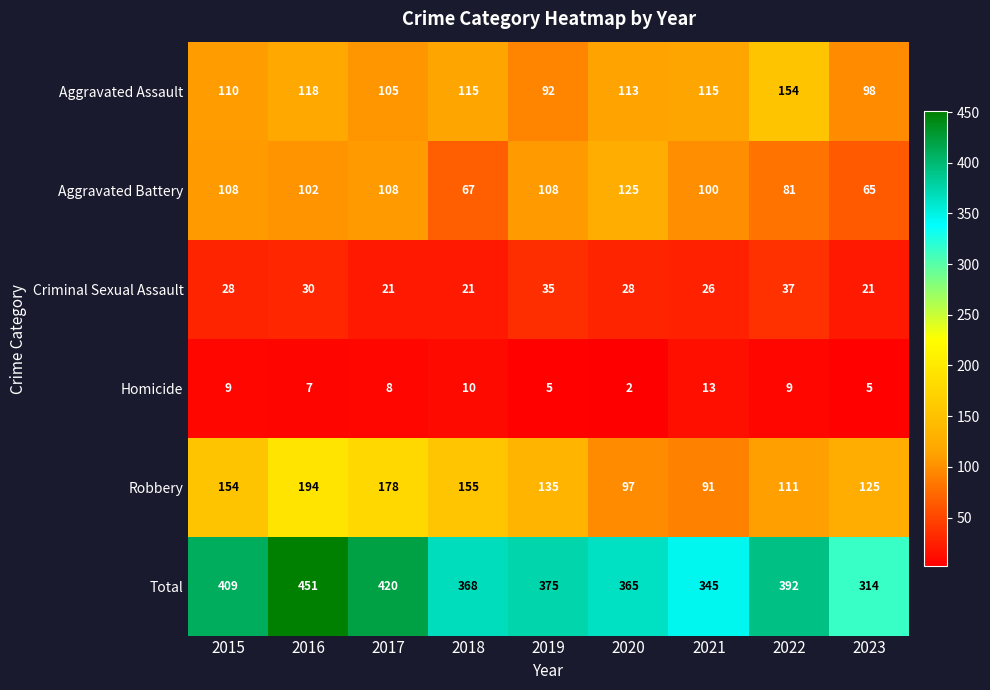

Which series has the largest total across all categories?

Total